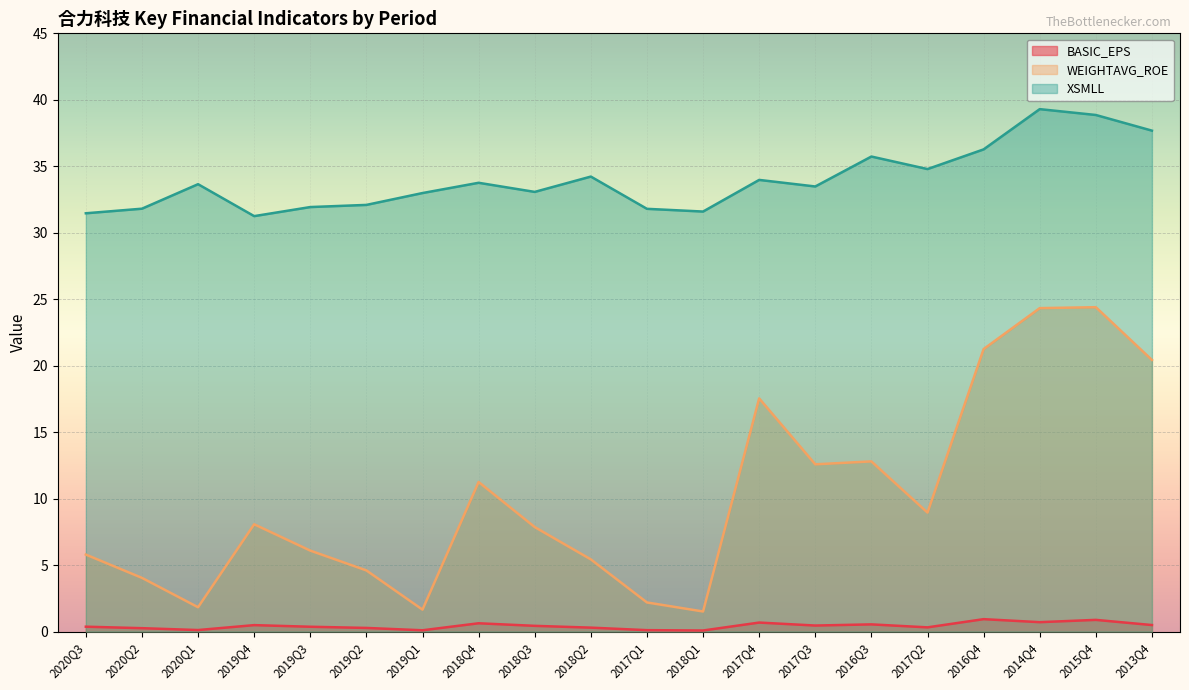

What is the approximate value of WEIGHTAVG_ROE at 2019Q1?

1.6